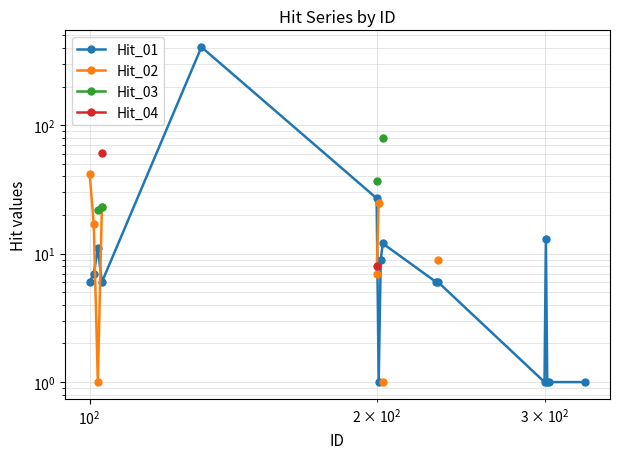

At how many categories does at least one series exceed 224?

1